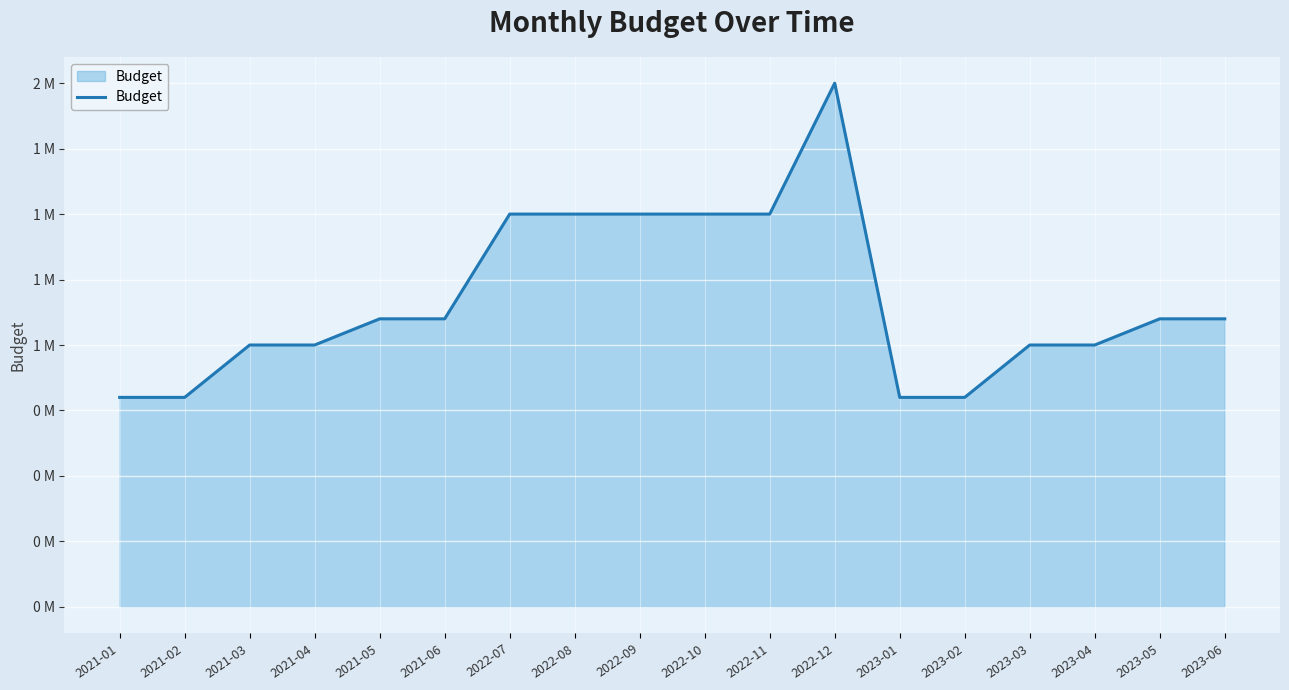

The value at 2022-08 is 1500000. True or false?

True